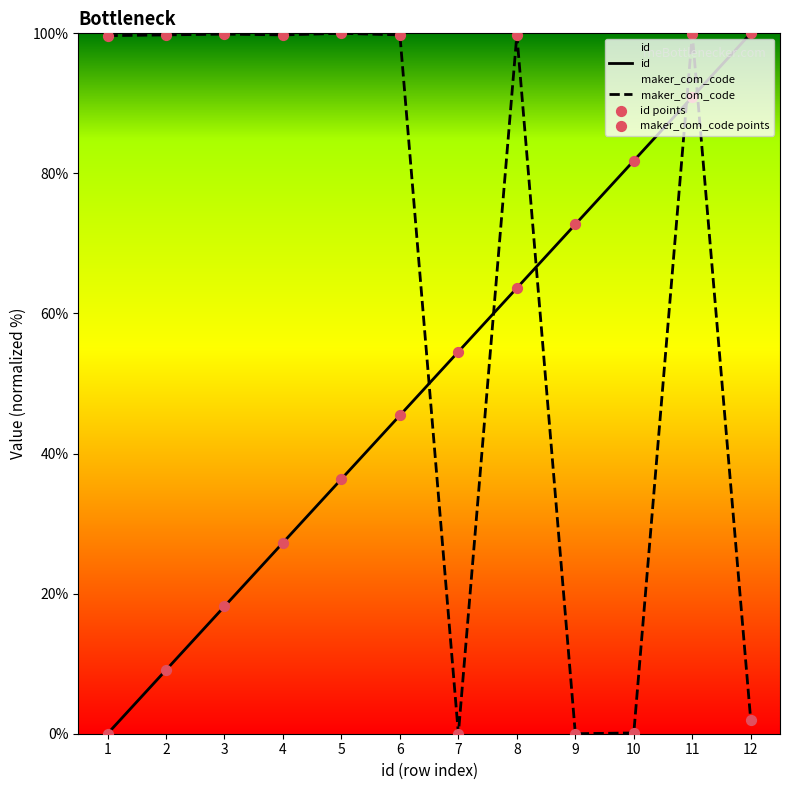

Which series has the largest total across all categories?

maker_com_code